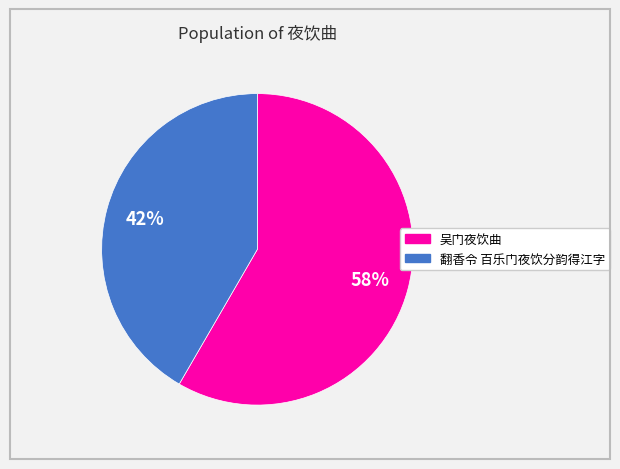

Is it true that 翻香令 百乐门夜饮分韵得江字 is 52% of the pie?

False